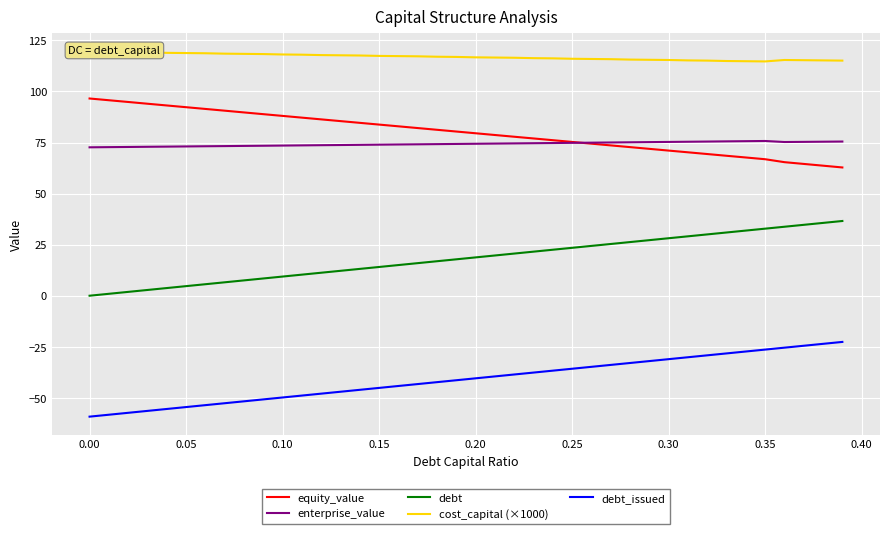

Which series has the largest total across all categories?

cost_capital (×1000)